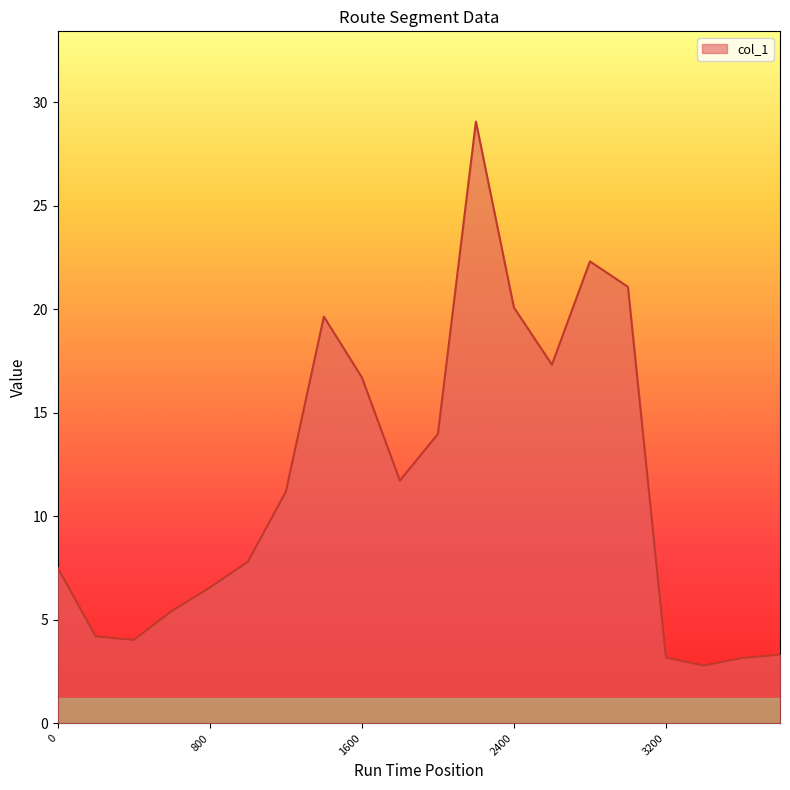

What is the greatest value displayed?

29.1